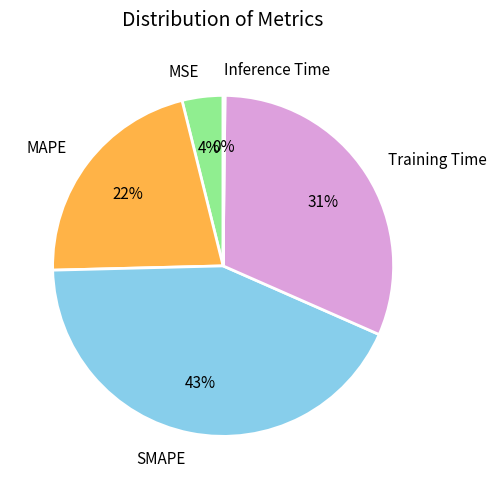

Is Training Time the majority of the pie?

No